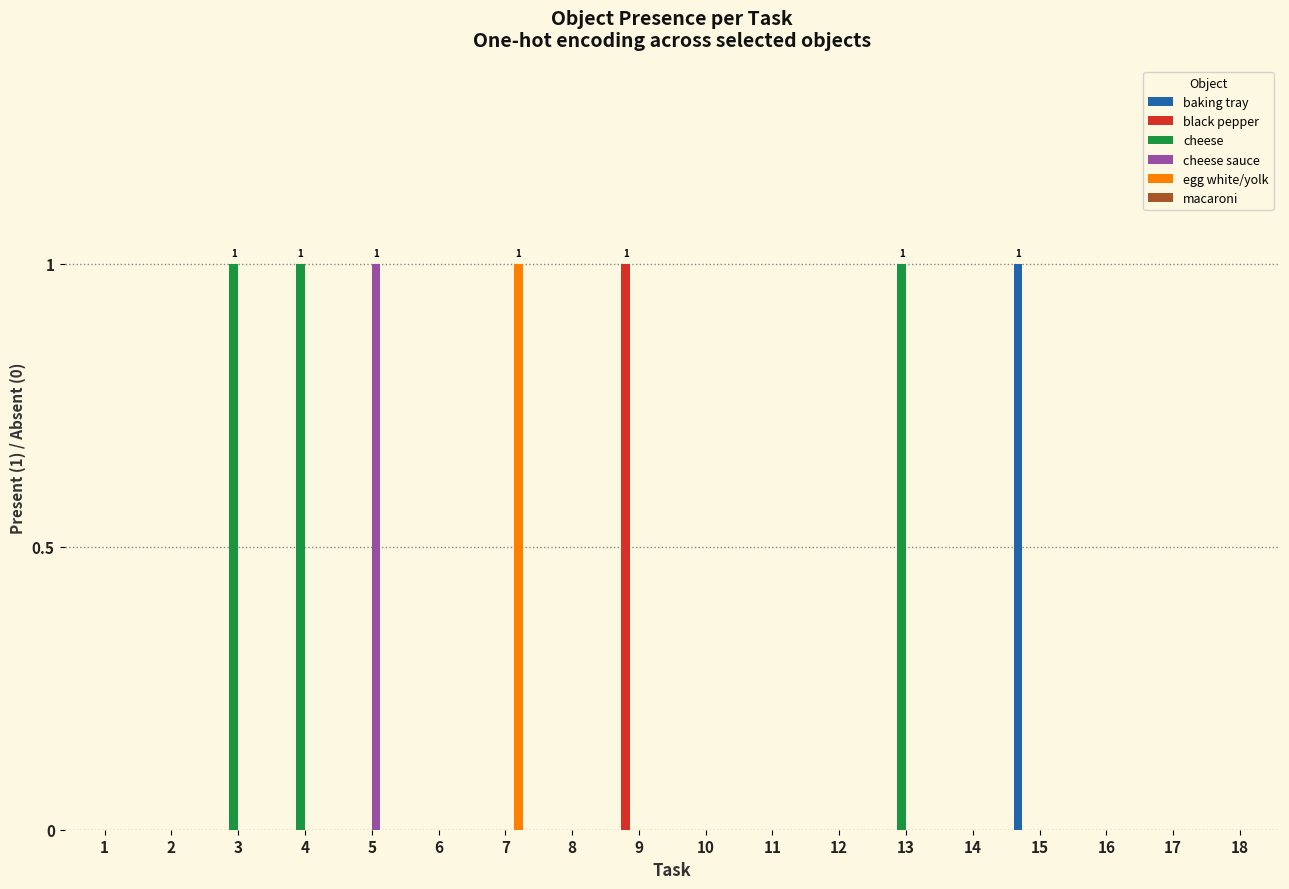

How many groups of bars are there?

18